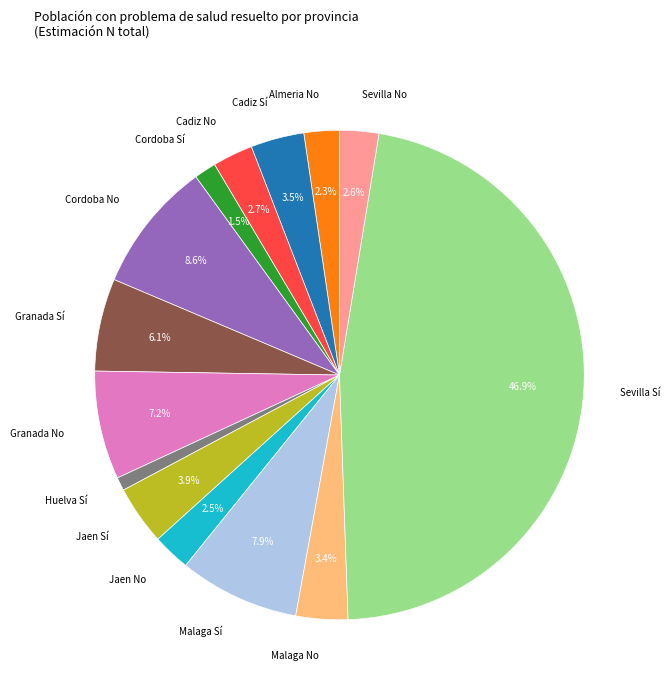

Is there a majority slice in this chart?

No